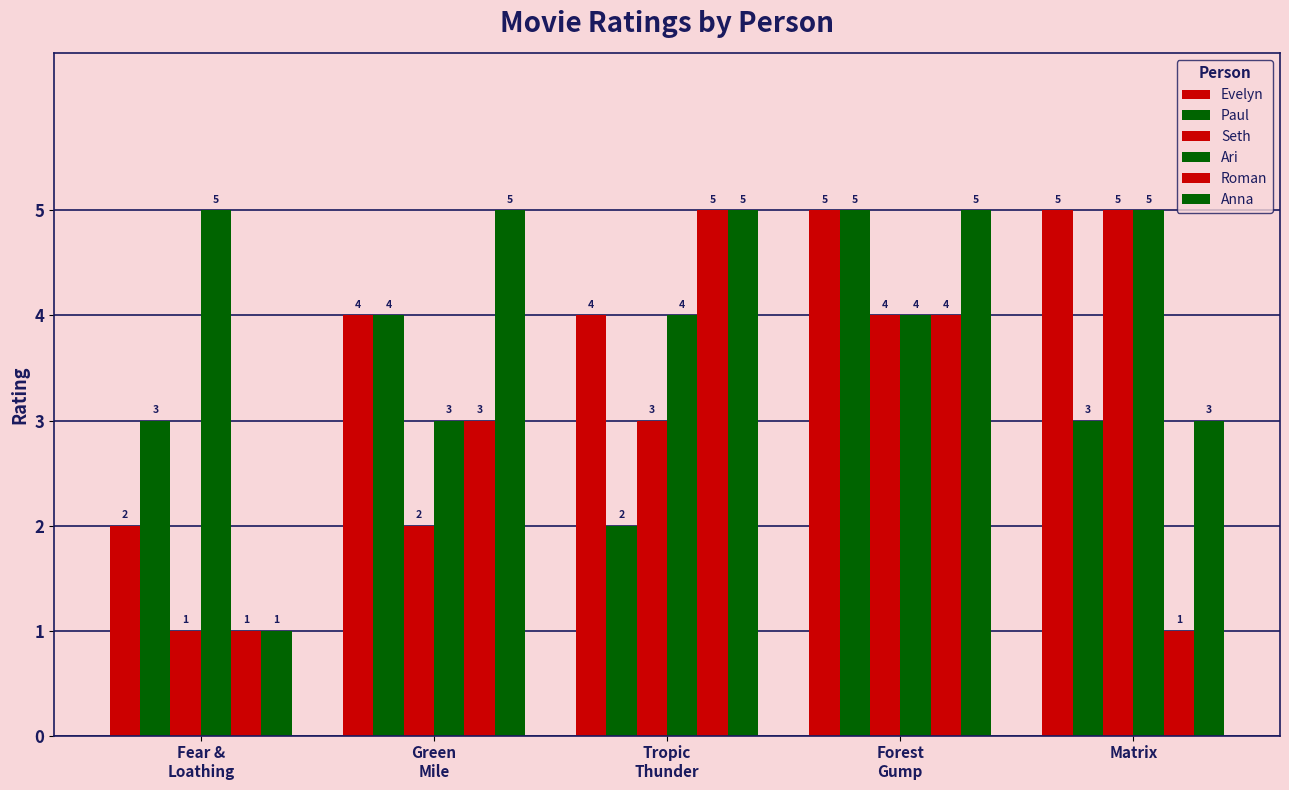

Reading right to left, extract all data points from this chart.

Evelyn: 5	5	4	4	2
Paul: 3	5	2	4	3
Seth: 5	4	3	2	1
Ari: 5	4	4	3	5
Roman: 1	4	5	3	1
Anna: 3	5	5	5	1